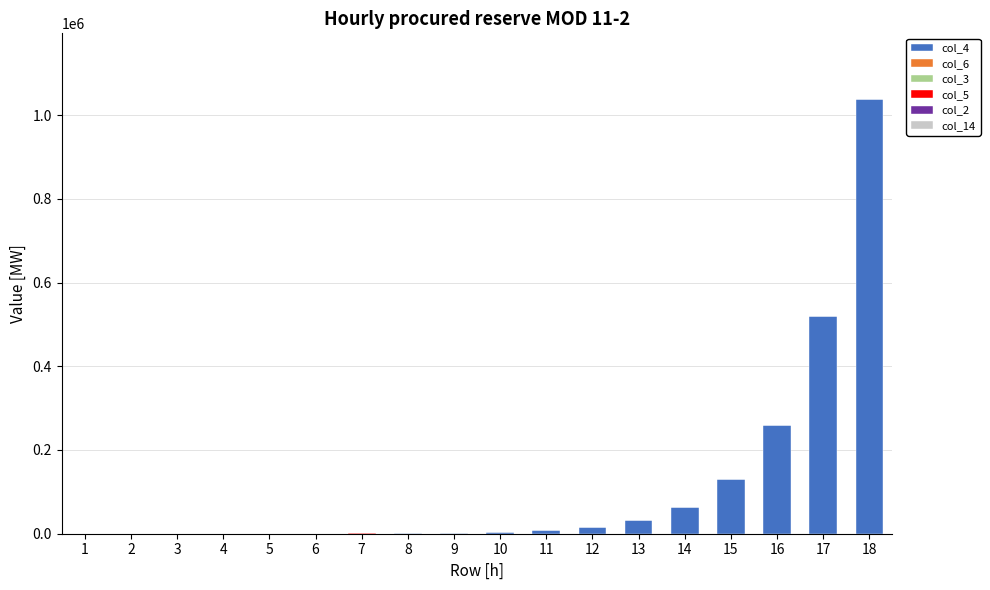

At which category is the sum across all series the highest?

18